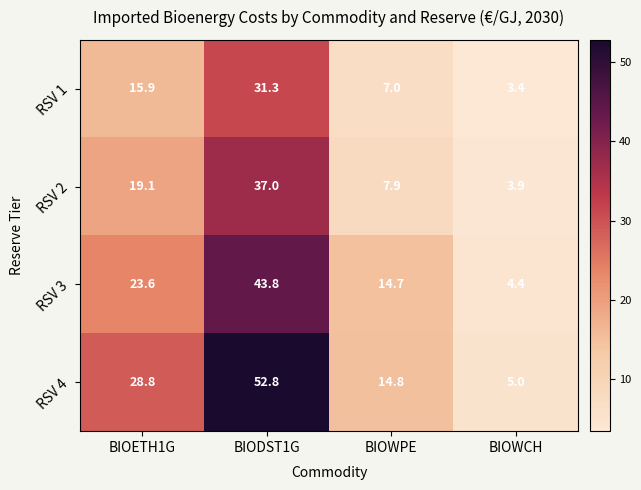

What is the total value across all series at BIOWPE?

44.4